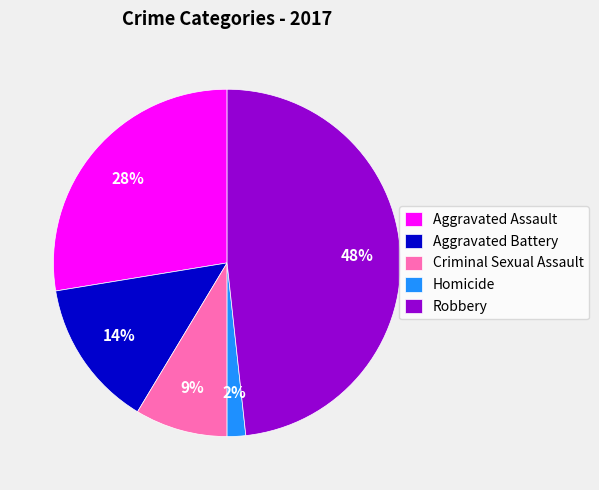

Rank the categories by value from highest to lowest.

Robbery, Aggravated Assault, Aggravated Battery, Criminal Sexual Assault, Homicide